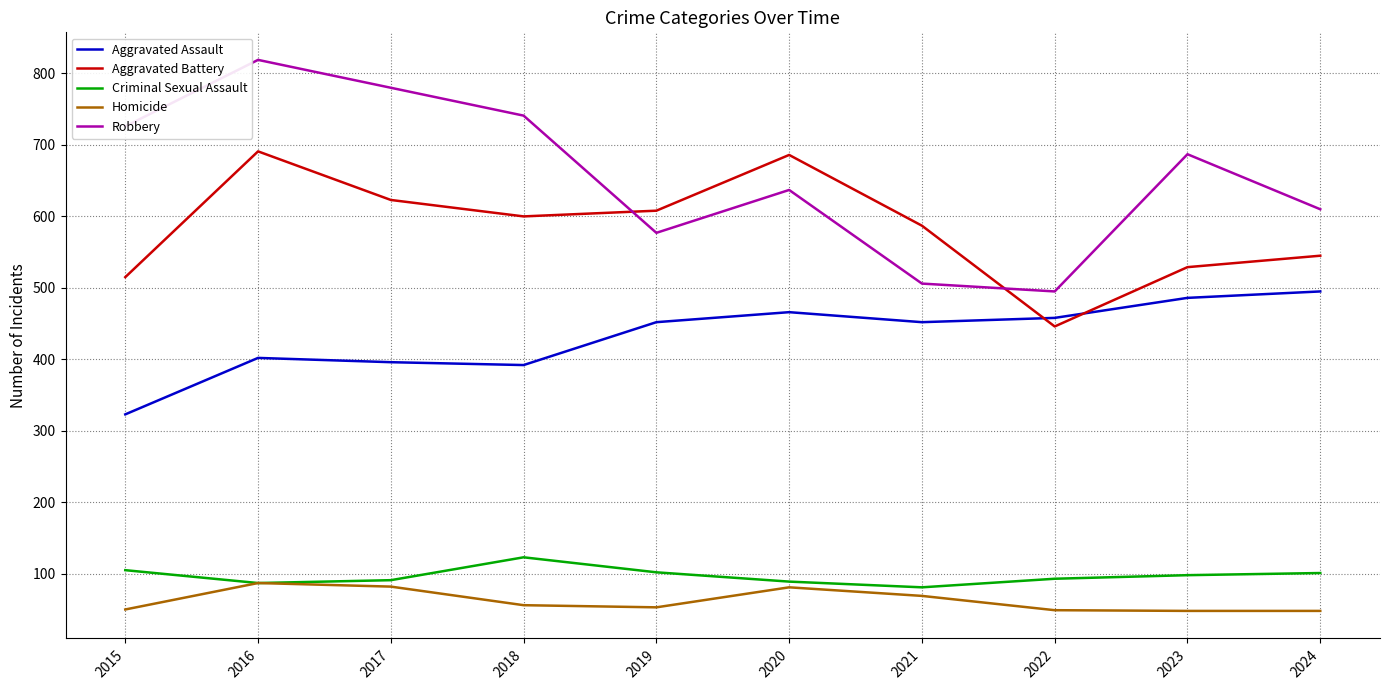

Does the chart display data point markers on the line(s)?

No